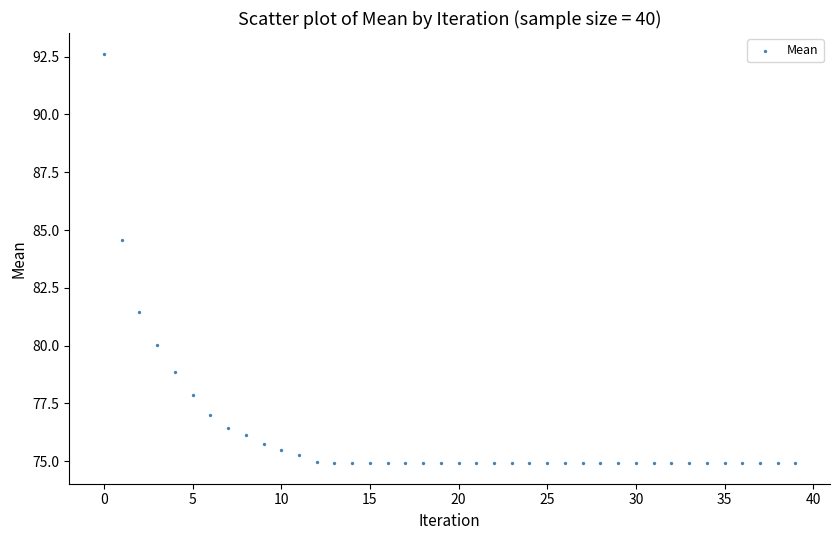

What is the range of Y values (max minus min)?

17.7